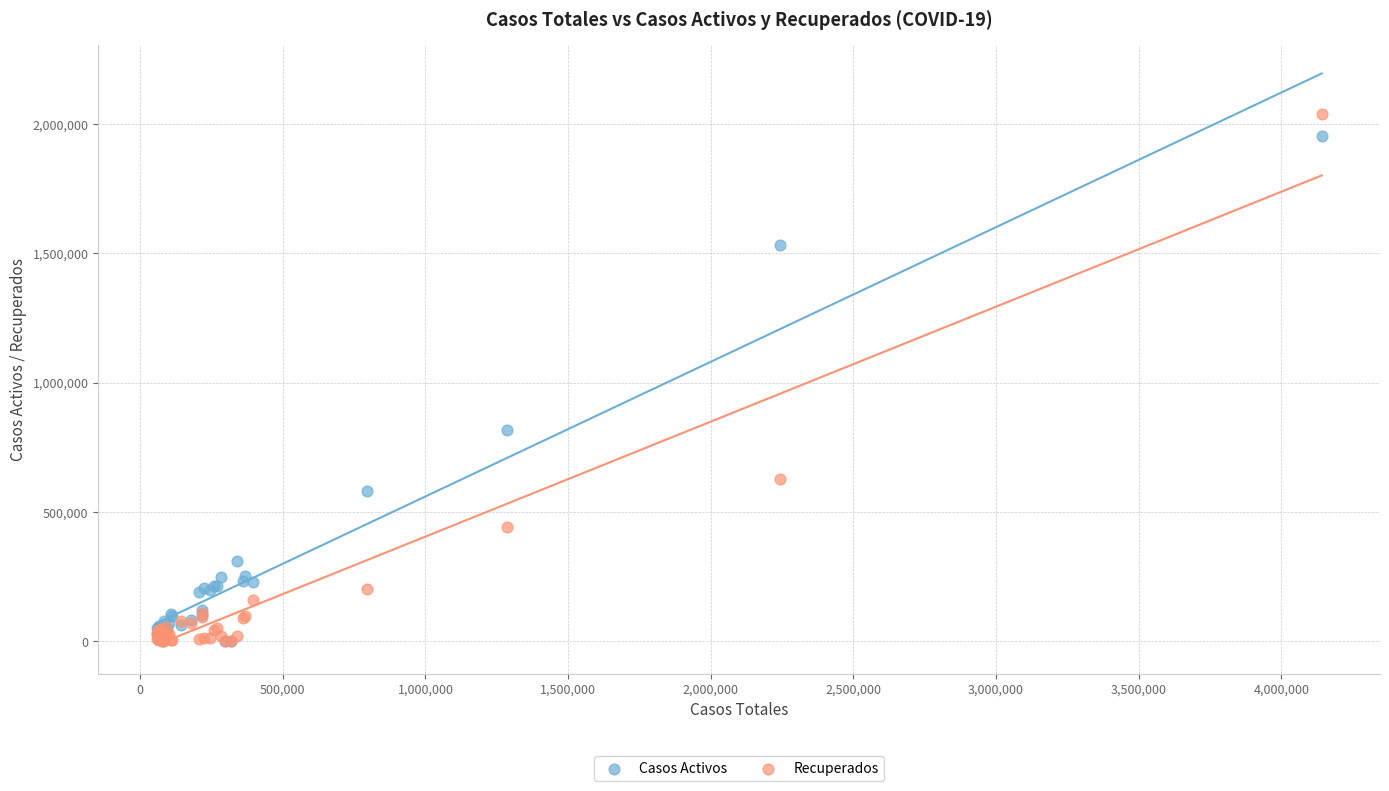

What are all the series names shown in the legend?

Casos Activos, Recuperados